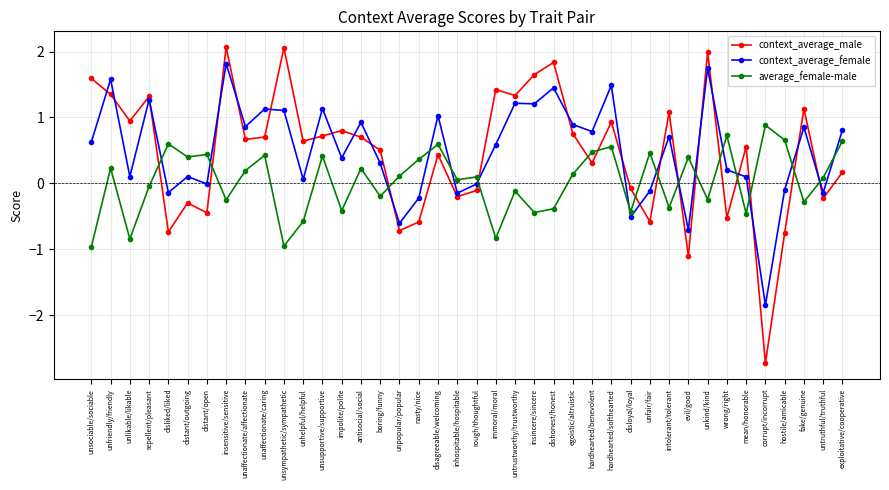

What is the label of the 23rd point from the left?

untrustworthy/trustworthy